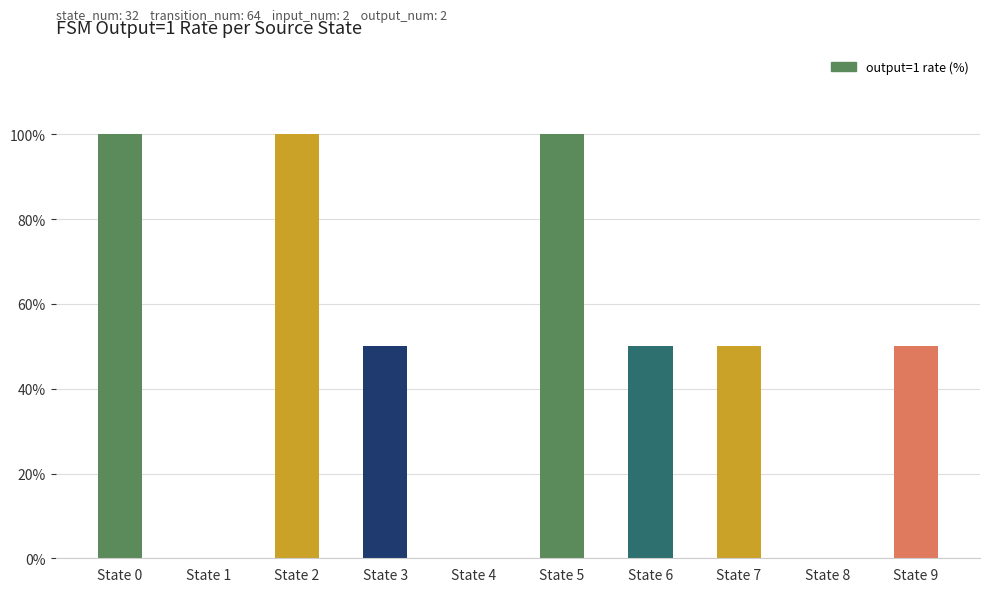

What is the approximate value at State 7, to the nearest 5?

50